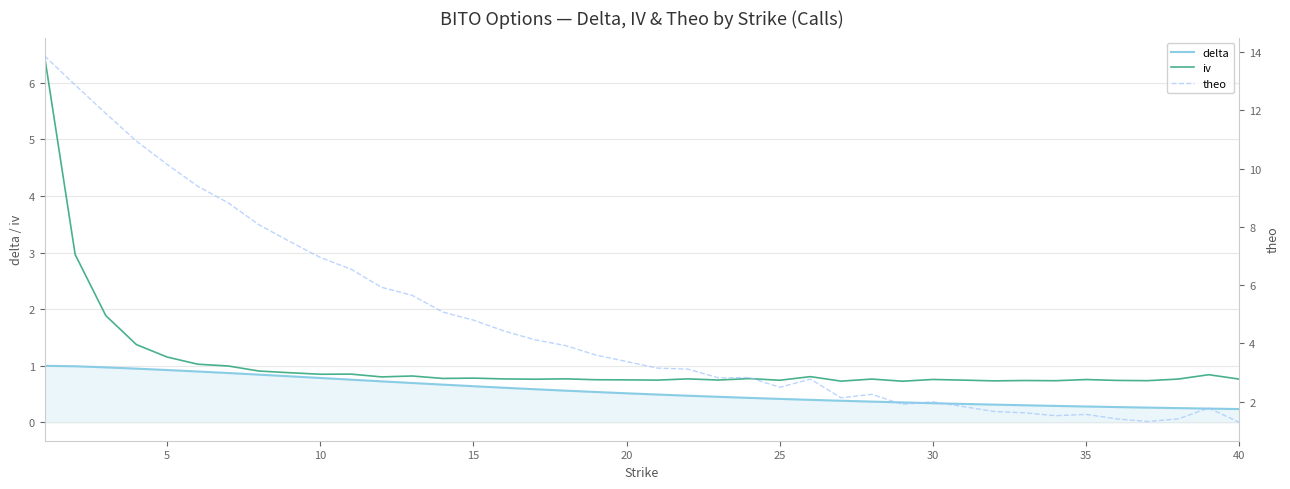

What is the highest value of the iv series?

6.5